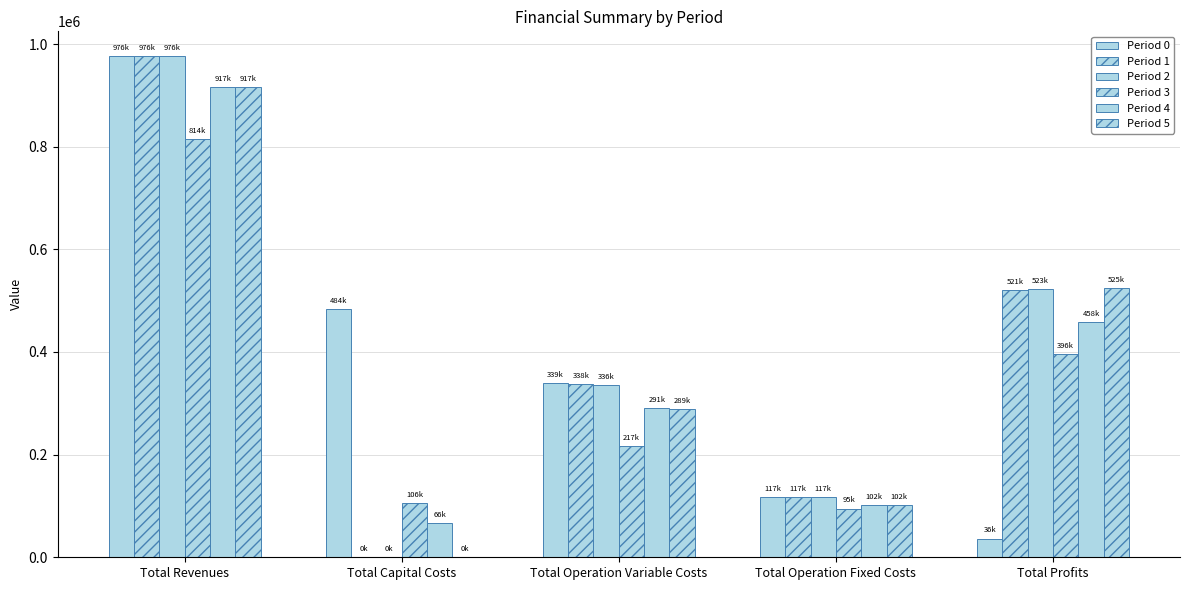

Does the chart contain stacked bars?

No